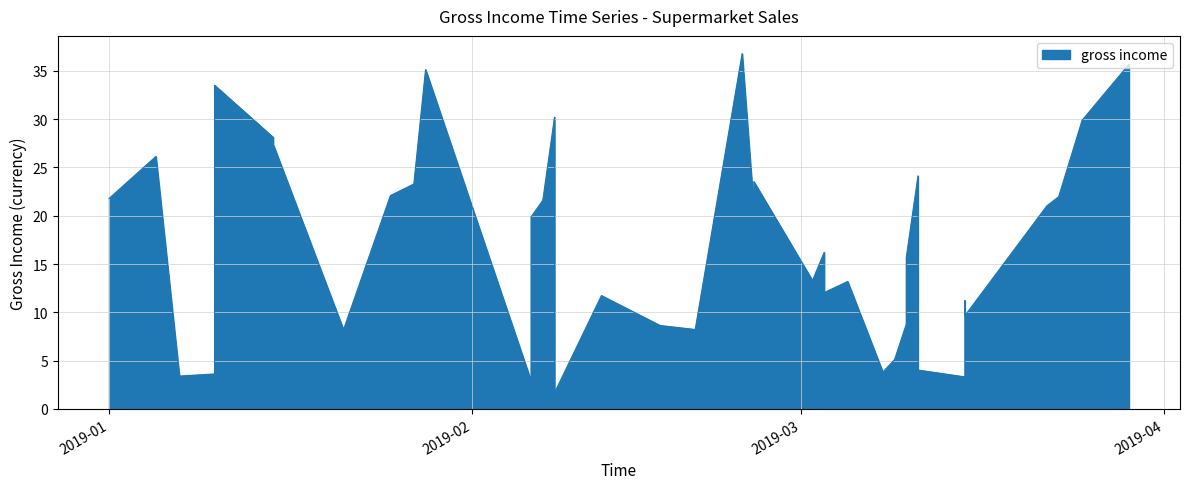

How many interior local peaks (higher than both neighbors) does the data have?

10